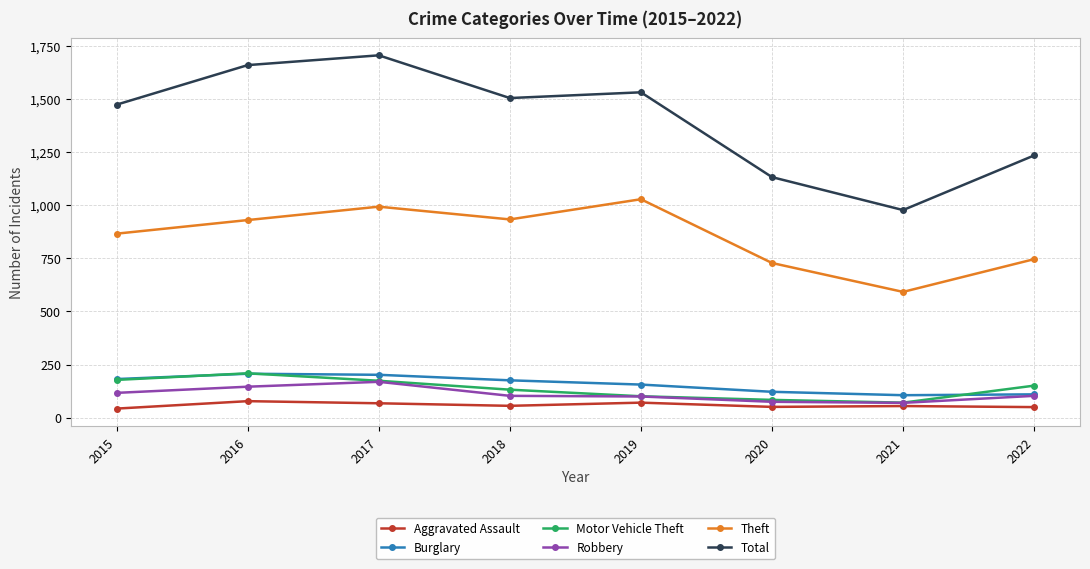

Does the chart have visible grid lines?

Yes